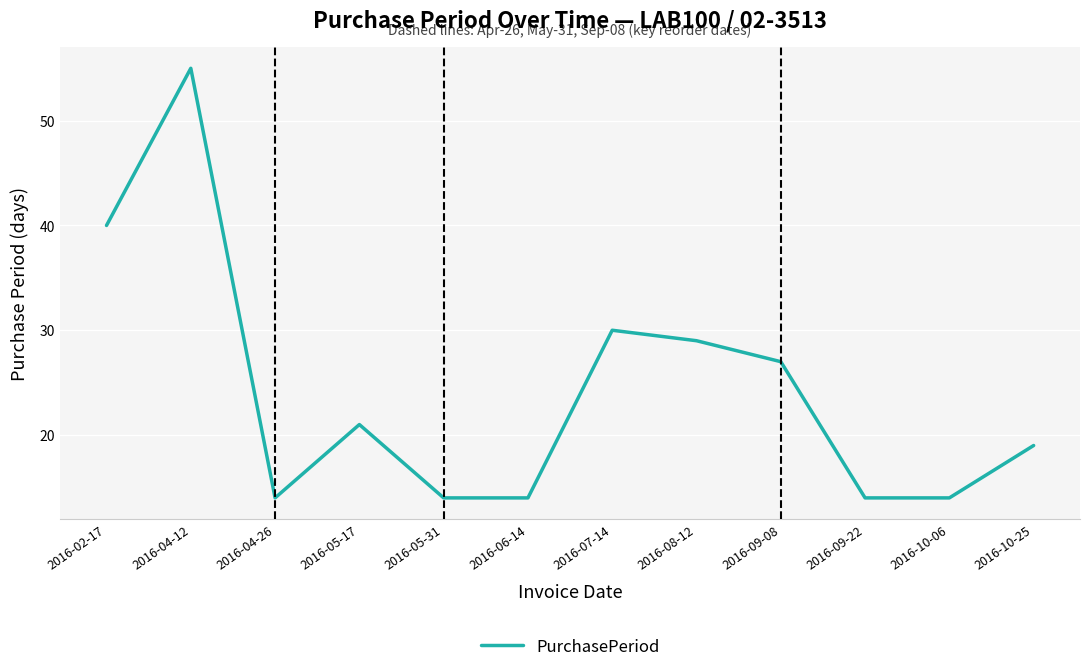

Does the chart display data point markers on the line(s)?

No